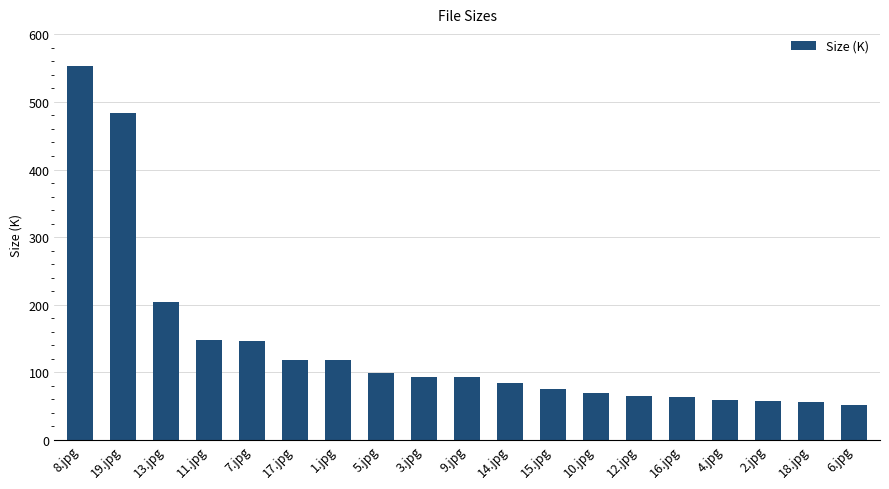

How many categories are shown in the chart?

19